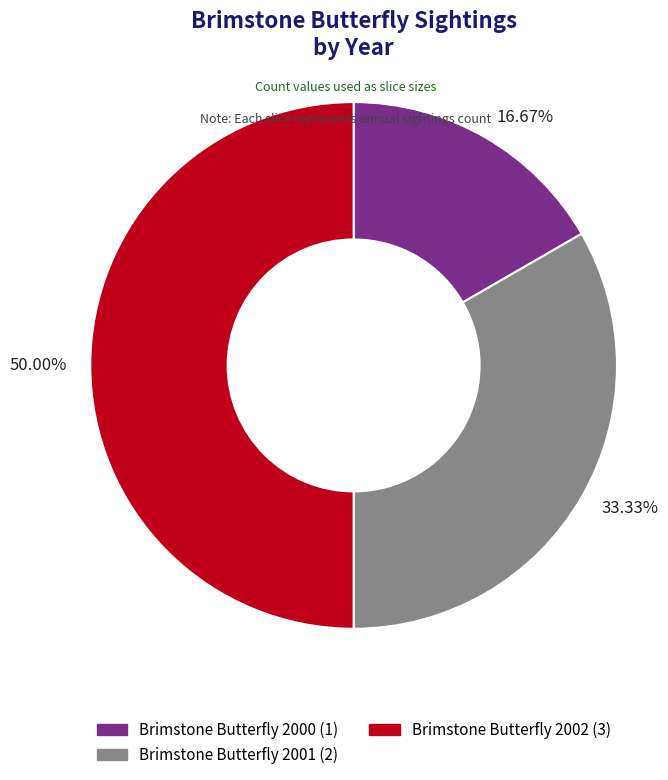

Rank the categories by value from lowest to highest.

Brimstone Butterfly 2000, Brimstone Butterfly 2001, Brimstone Butterfly 2002